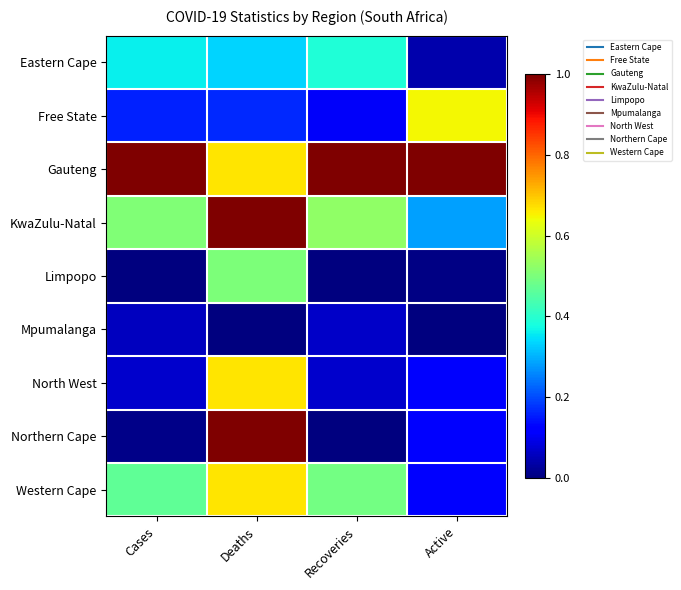

Reading left to right, list all the values displayed in this chart.

Eastern Cape: Cases=0.4	Deaths=0.3	Recoveries=0.4	Active=0.0
Free State: Cases=0.2	Deaths=0.2	Recoveries=0.1	Active=0.6
Gauteng: Cases=1.0	Deaths=0.7	Recoveries=1.0	Active=1.0
KwaZulu-Natal: Cases=0.5	Deaths=1.0	Recoveries=0.5	Active=0.3
Limpopo: Cases=0.0	Deaths=0.5	Recoveries=0.0	Active=0.0
Mpumalanga: Cases=0.1	Deaths=0.0	Recoveries=0.1	Active=0.0
North West: Cases=0.1	Deaths=0.7	Recoveries=0.1	Active=0.1
Northern Cape: Cases=0.0	Deaths=1.0	Recoveries=0.0	Active=0.1
Western Cape: Cases=0.5	Deaths=0.7	Recoveries=0.5	Active=0.1